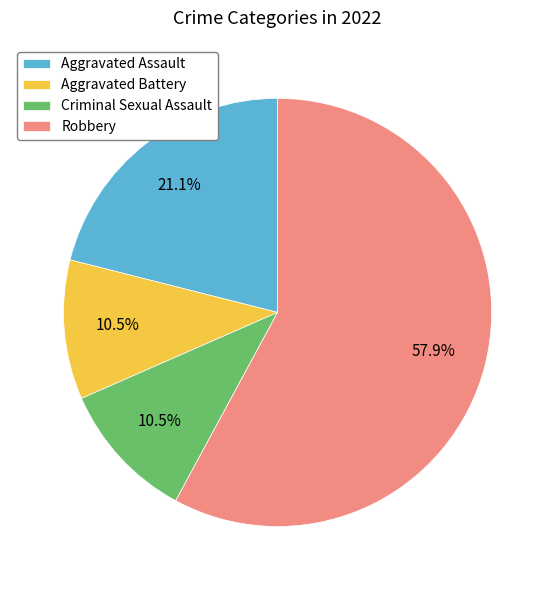

Is there any slice that represents more than half of the pie?

Yes